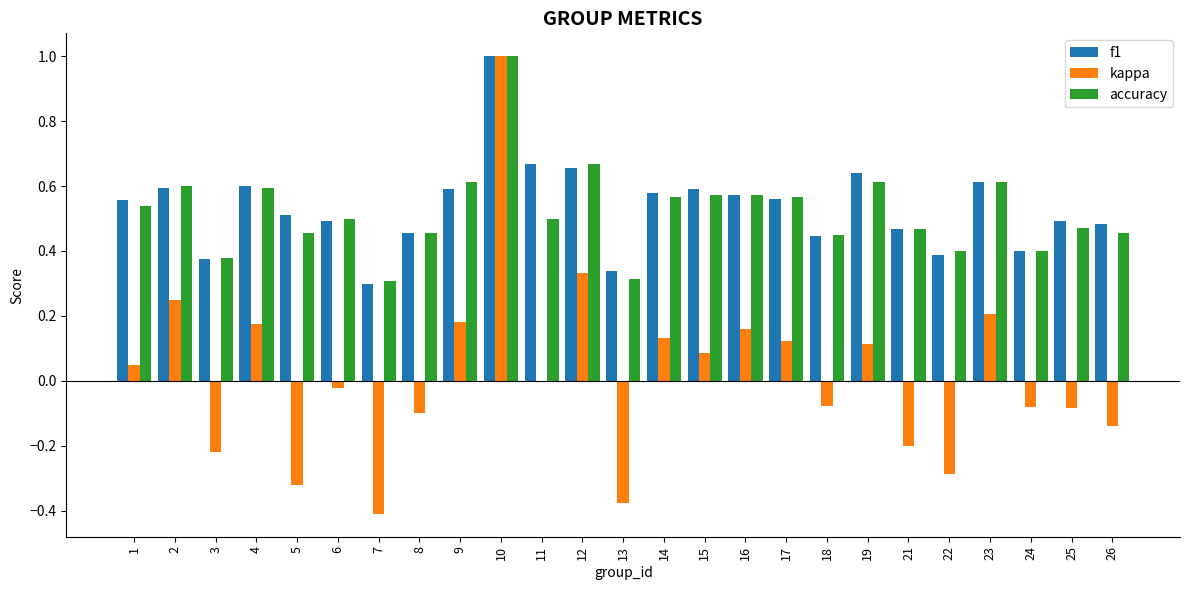

At which category does the chart reach its peak across all series?

10